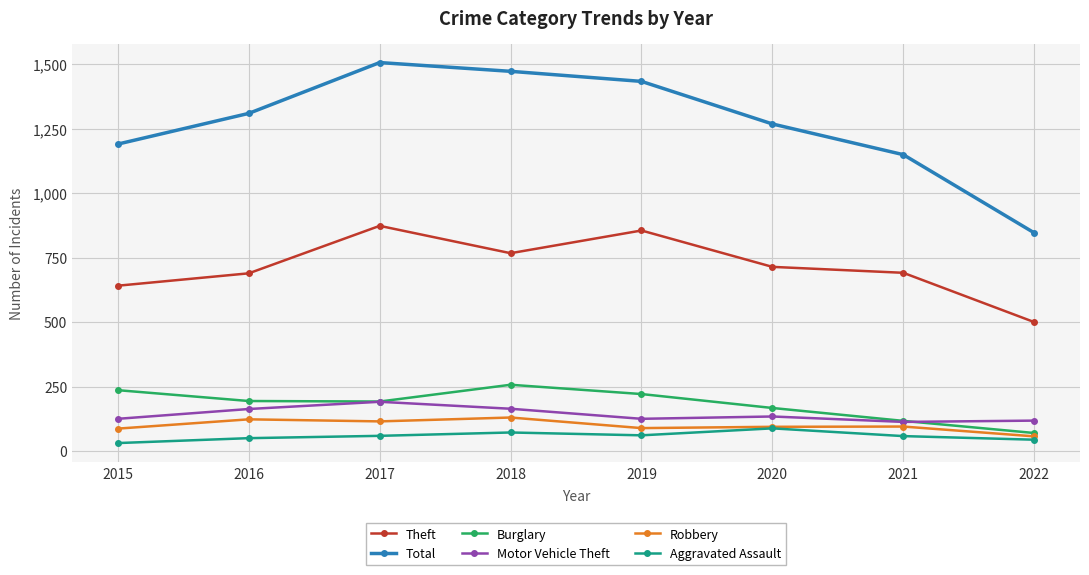

Which series has the largest total across all categories?

Total